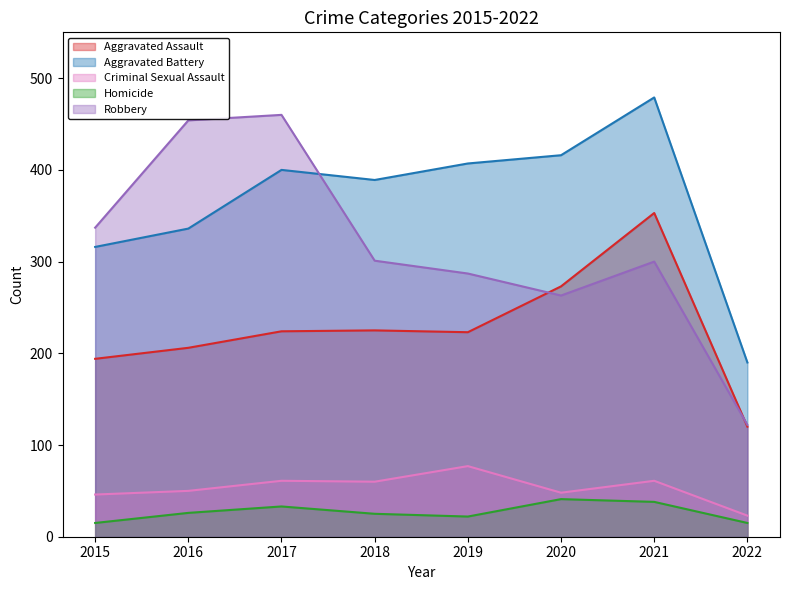

Which series changed the most between 2015 and 2016?

Robbery